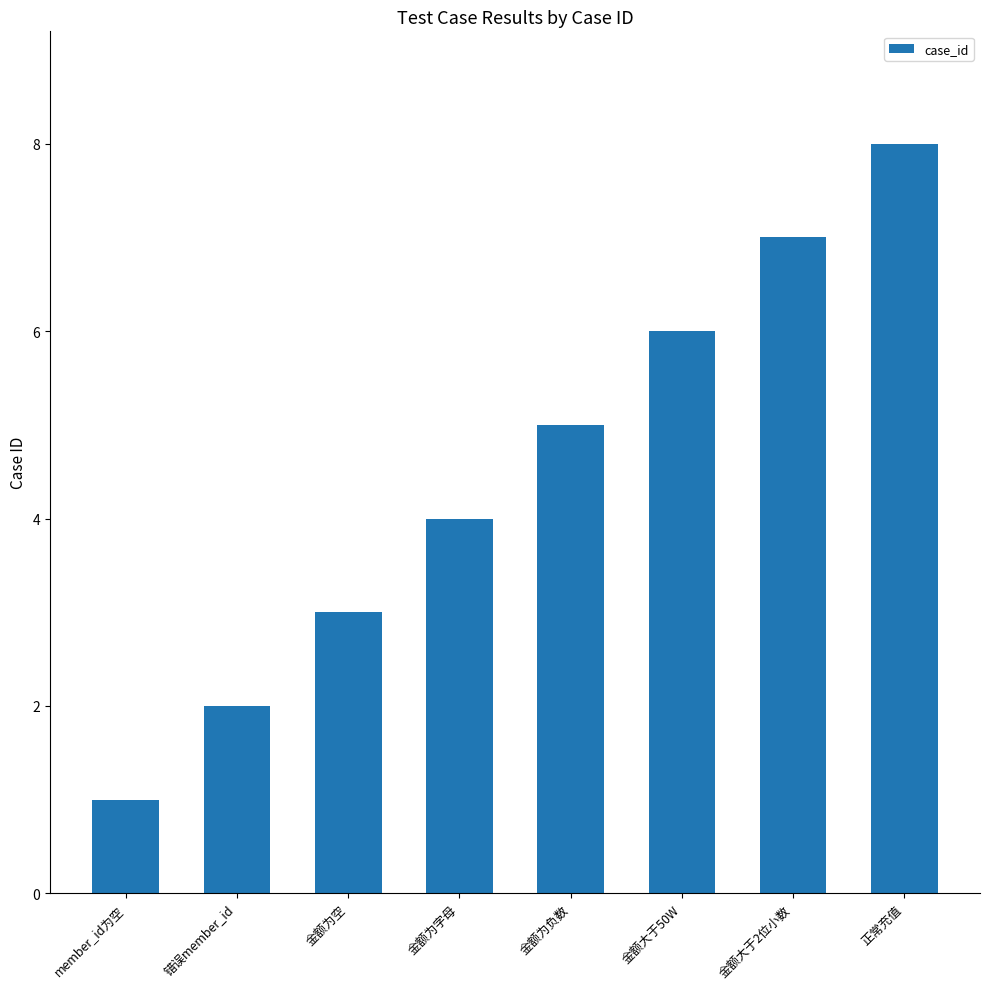

How many series are shown in this chart?

1